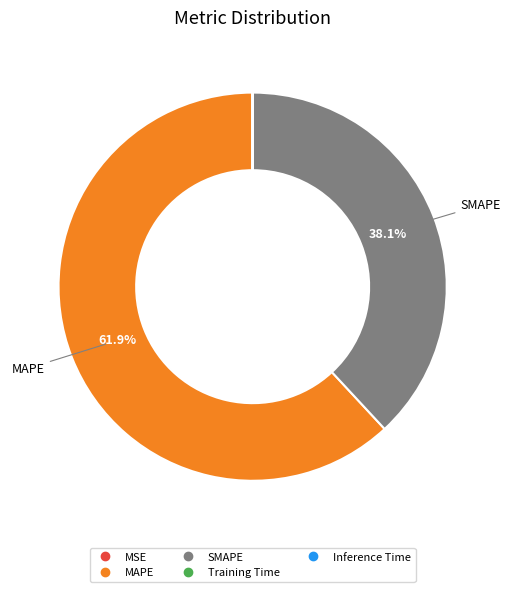

Does MAPE account for over 50% of the chart?

Yes